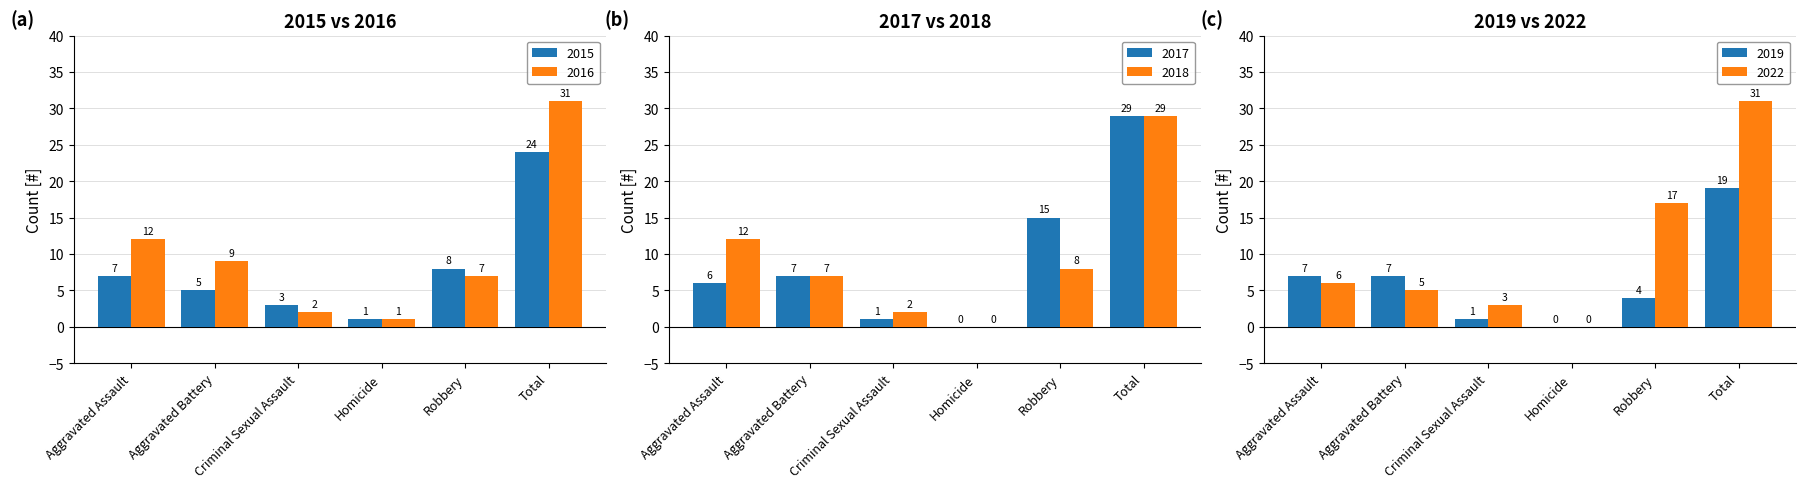

What position from the right is Homicide?

3